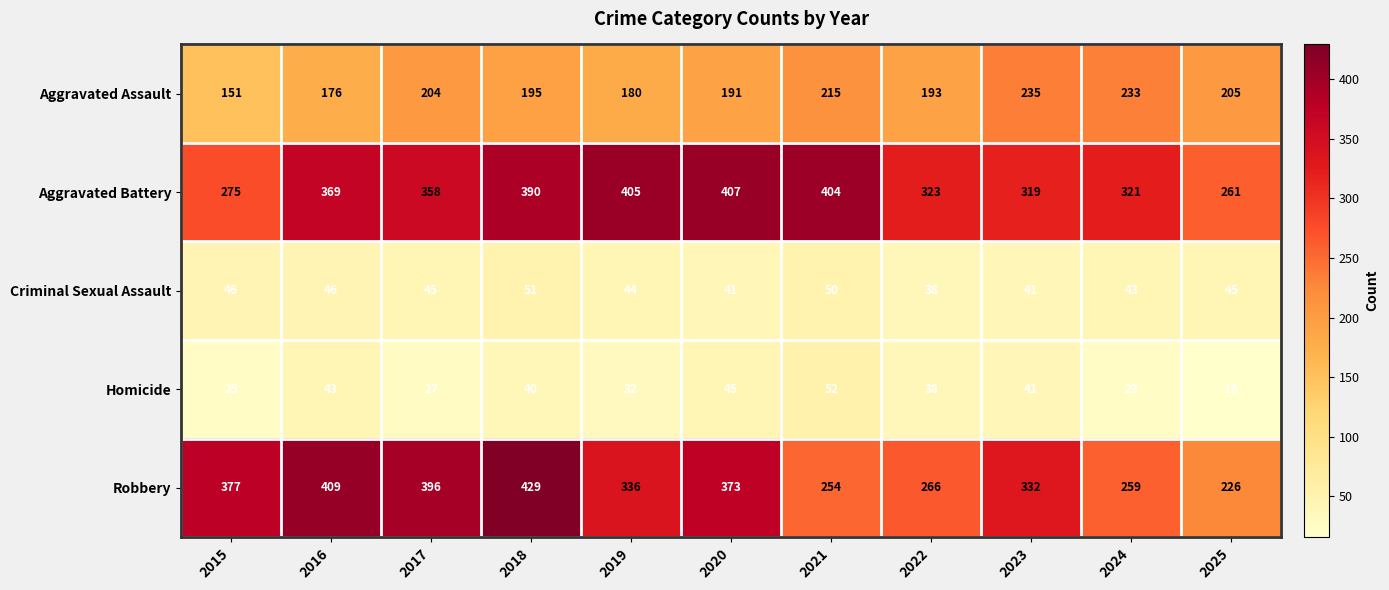

What is the difference between the highest and lowest values at 2023?

291